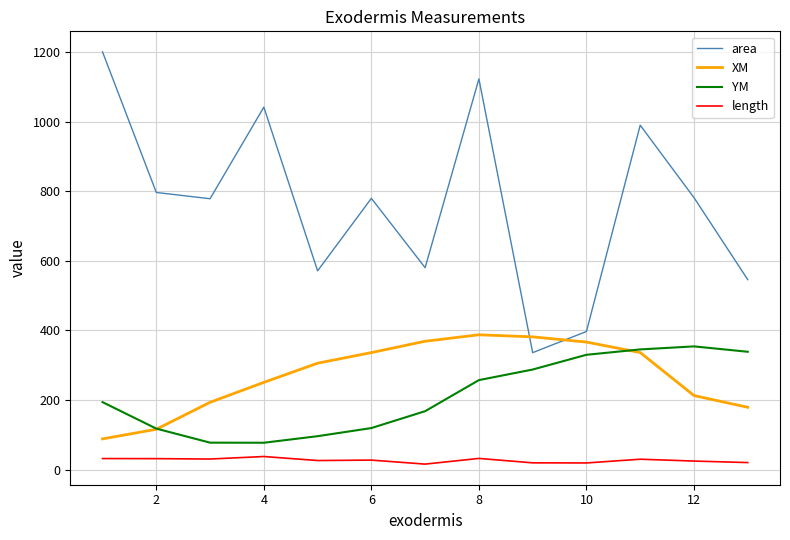

What are all the series names shown in the legend?

area, XM, YM, length